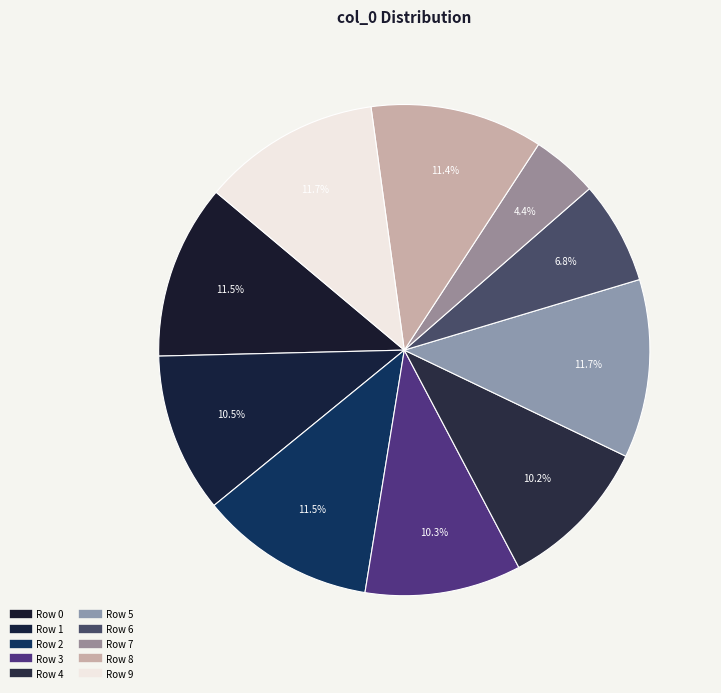

To the nearest percent, what is the difference between the Row 3 and Row 2 slice percentages?

1%